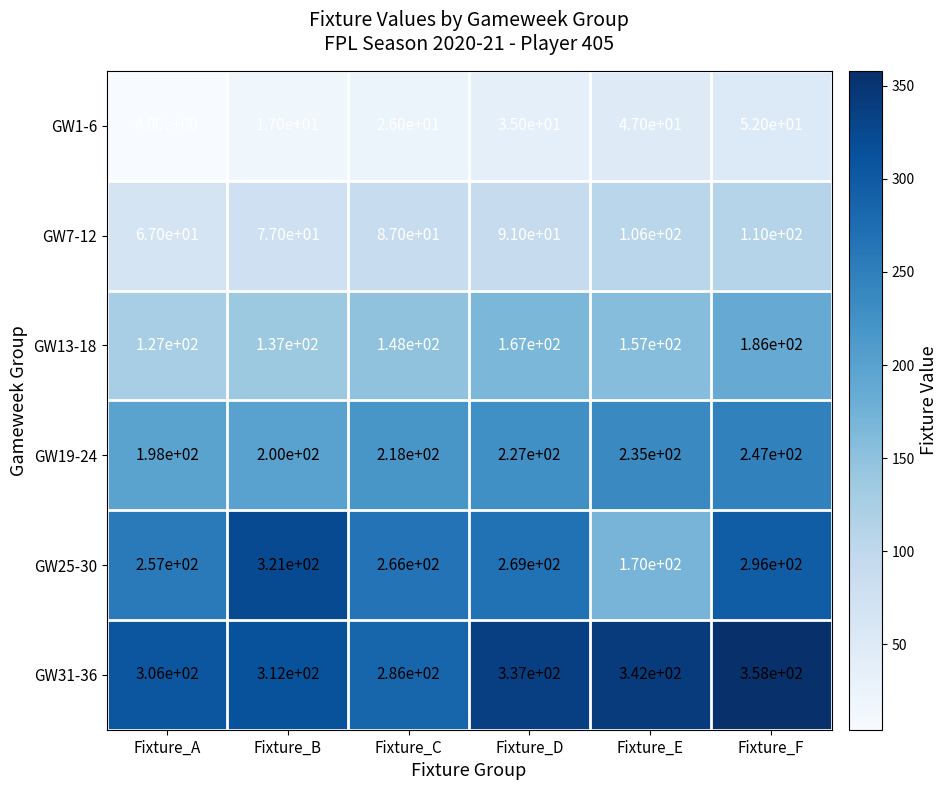

Rank the series at Fixture_A from highest to lowest value.

GW31-36, GW25-30, GW19-24, GW13-18, GW7-12, GW1-6